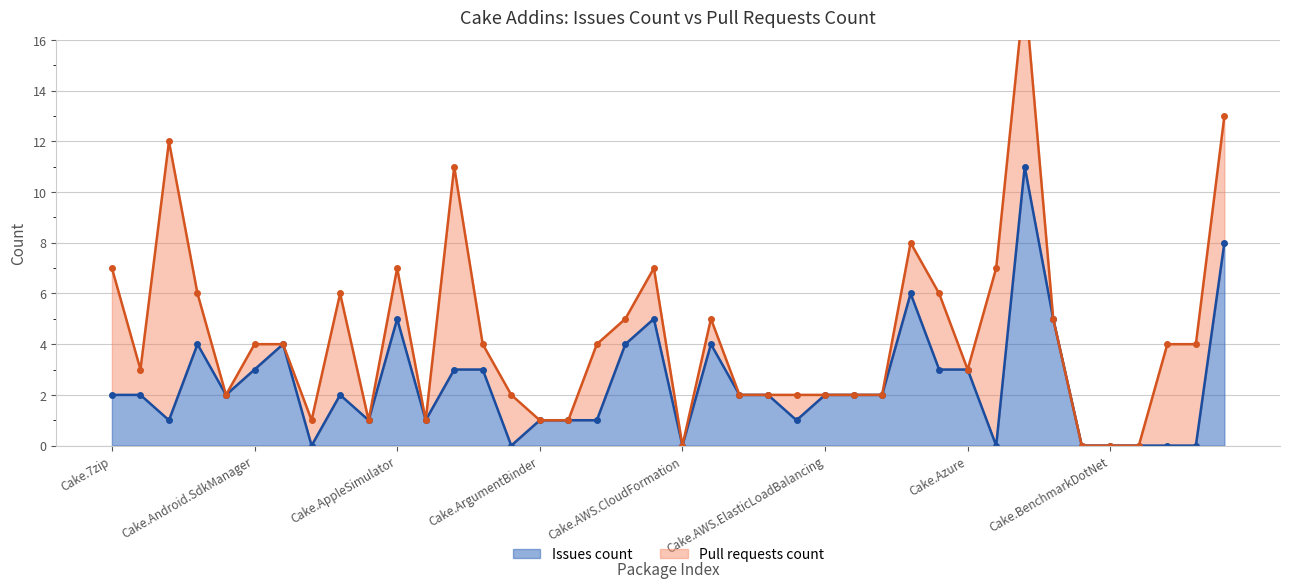

How many interior local peaks (higher than both neighbors) does the data have?

8